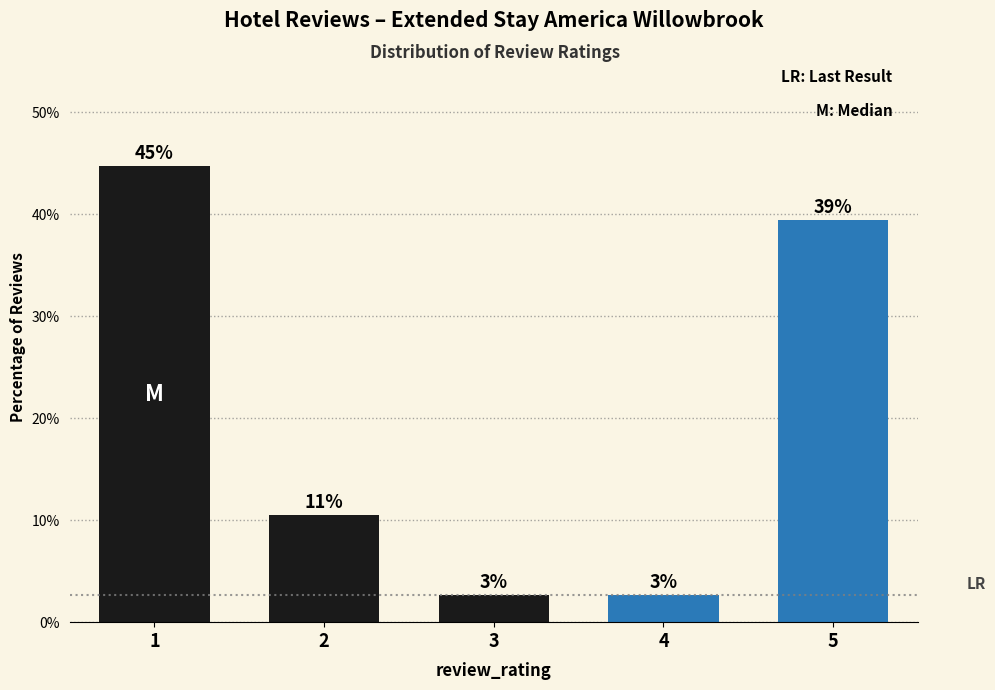

What is the average value?

20.0